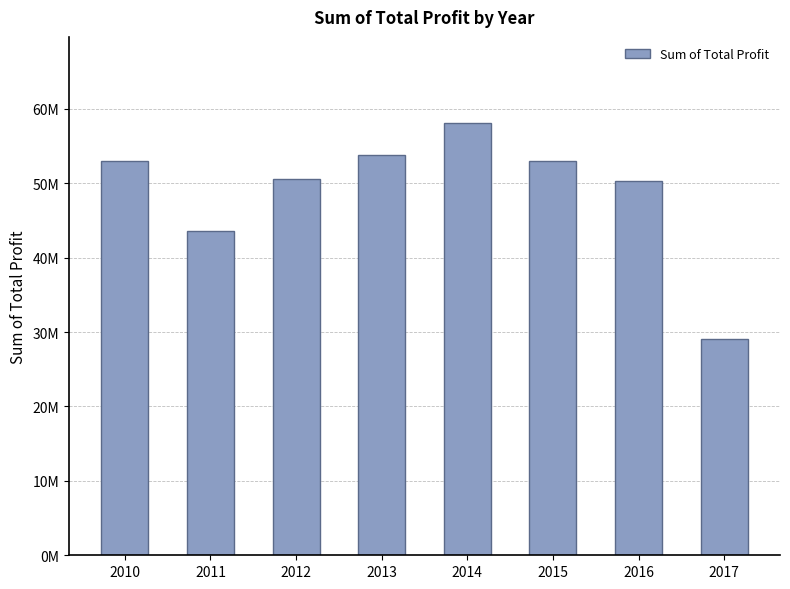

The chart shows a value of 29111731.1 at 2017. True or false?

True